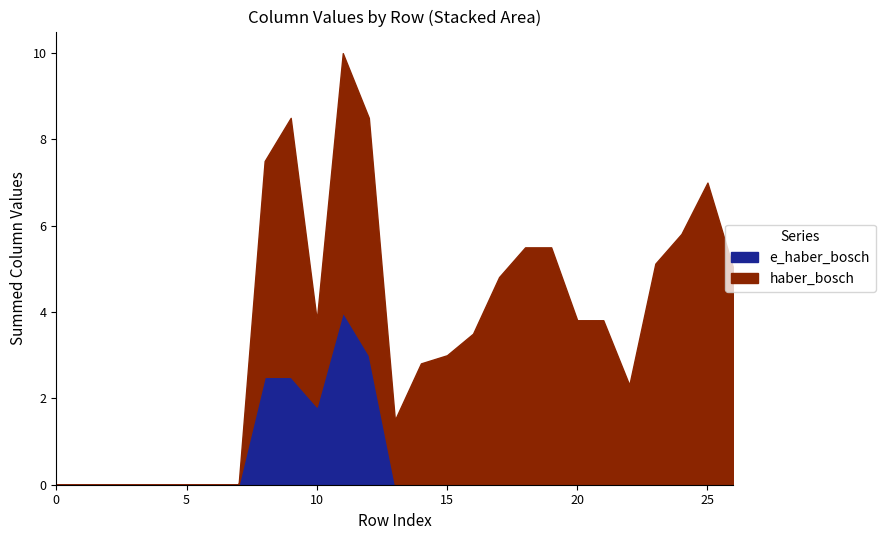

What is the total value across all series at 25?

7.0